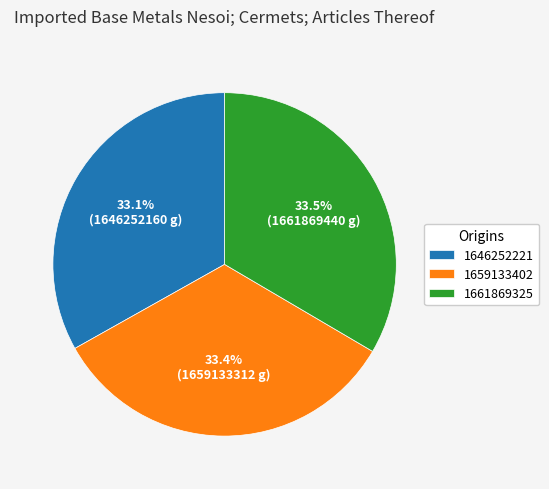

How many slices are in this pie chart?

3